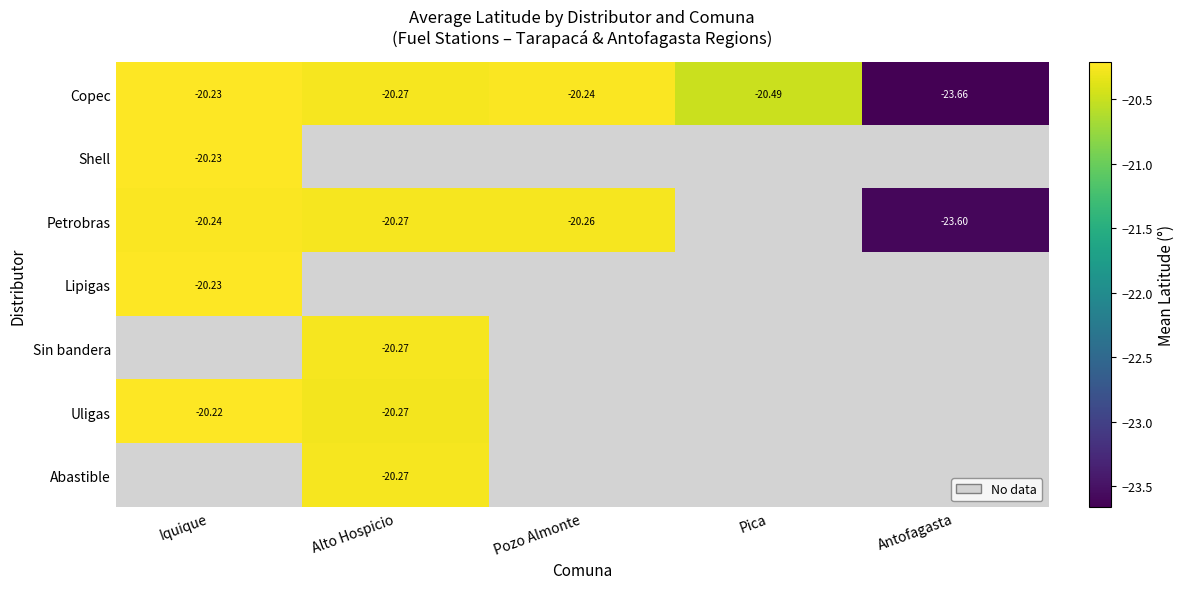

List the labels in order of Copec value, smallest first.

Antofagasta, Pica, Alto Hospicio, Pozo Almonte, Iquique